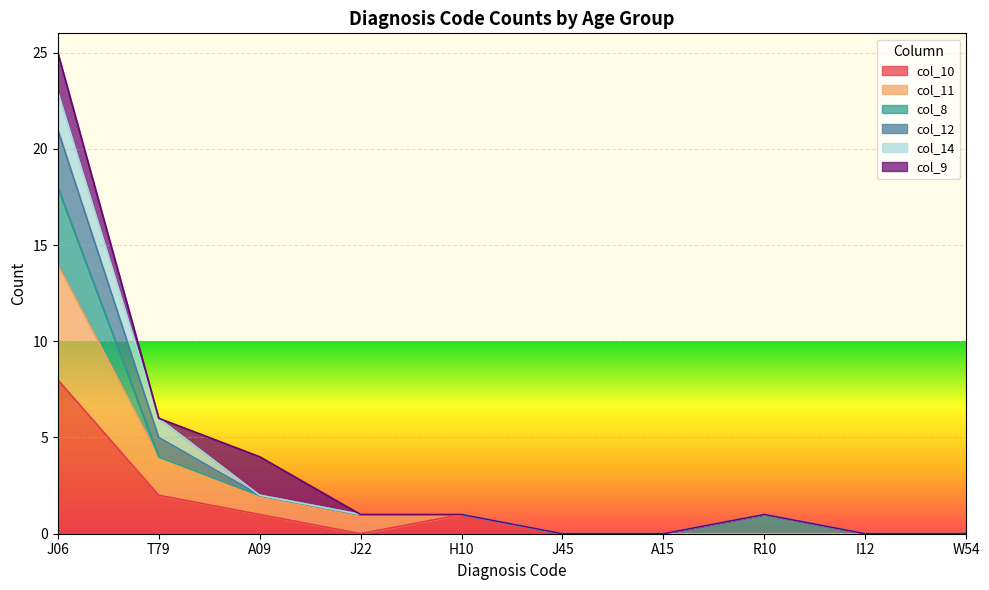

Where does the col_12 series first go above 1?

J06